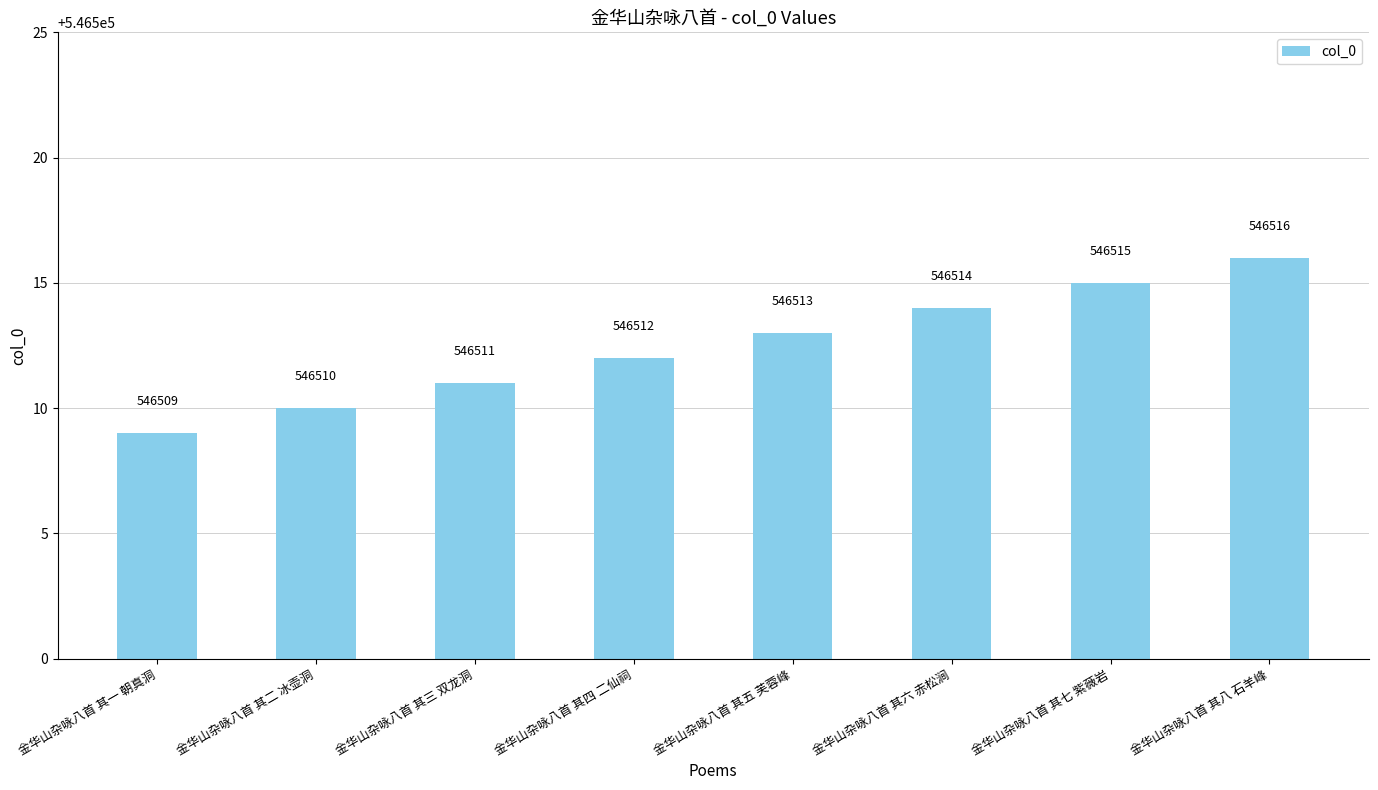

Reading left to right, extract all data points from this chart.

金华山杂咏八首 其一 朝真洞=546509	金华山杂咏八首 其二 冰壶洞=546510	金华山杂咏八首 其三 双龙洞=546511	金华山杂咏八首 其四 二仙祠=546512	金华山杂咏八首 其五 芙蓉峰=546513	金华山杂咏八首 其六 赤松涧=546514	金华山杂咏八首 其七 紫薇岩=546515	金华山杂咏八首 其八 石羊峰=546516